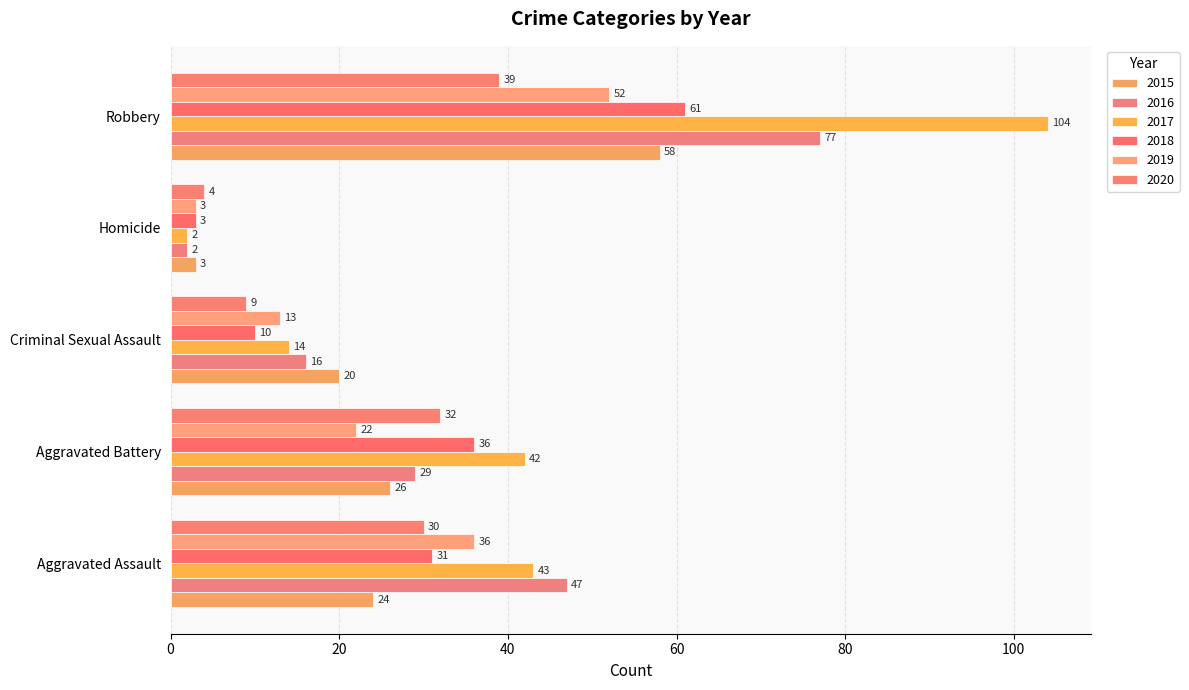

Rank the categories by 2020 value from lowest to highest.

Homicide, Criminal Sexual Assault, Aggravated Assault, Aggravated Battery, Robbery